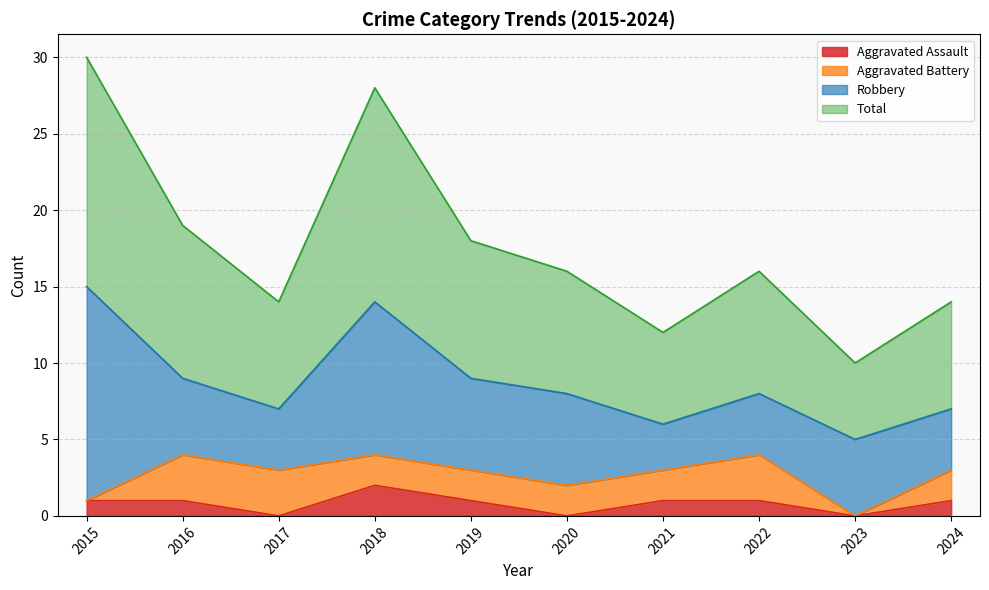

What is the value of the Total point at the 4th from the left?

28